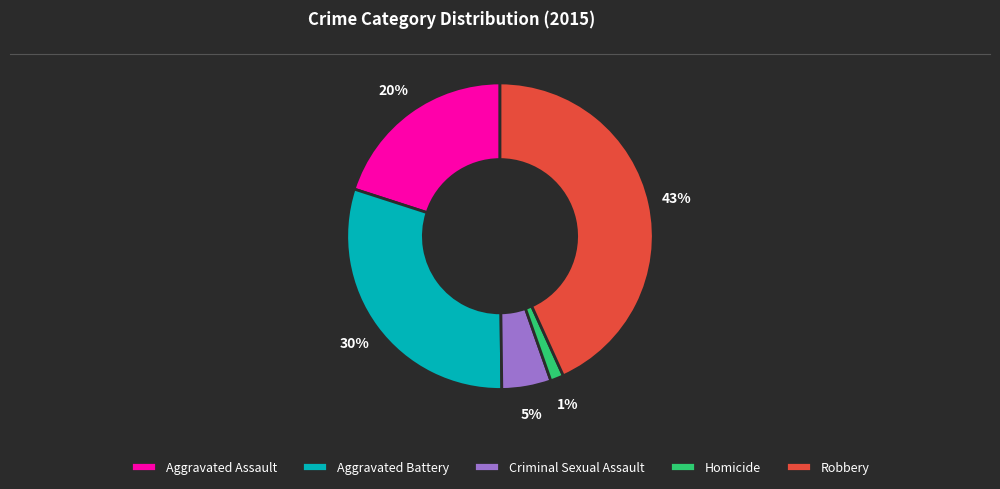

Do Criminal Sexual Assault and Homicide together represent more than half of the pie?

No